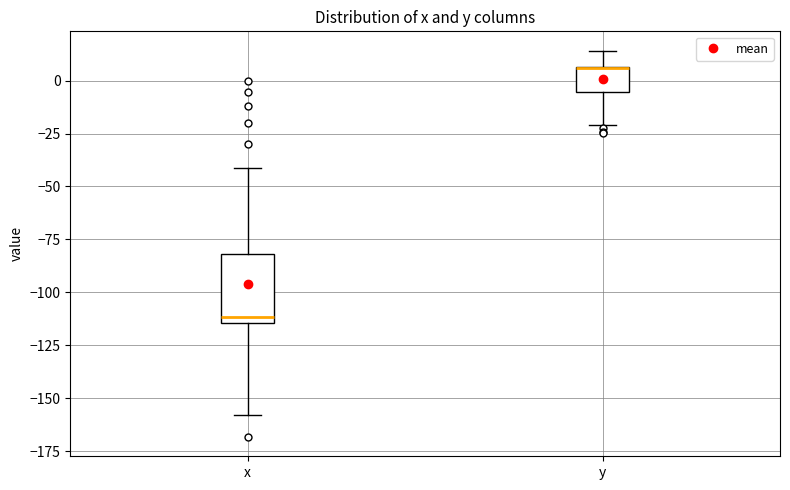

Reading left to right, read every box against the y-axis: the position of its median line, the range the box covers, and the ends of its whiskers. The values are not printed on the chart, so give them approximately, as read against the axis.

x: median -110, box -115 to -80, whiskers -160 to -40
y: median 5 (drawn on the box's upper edge), box -5 to 5, whiskers -20 to 15